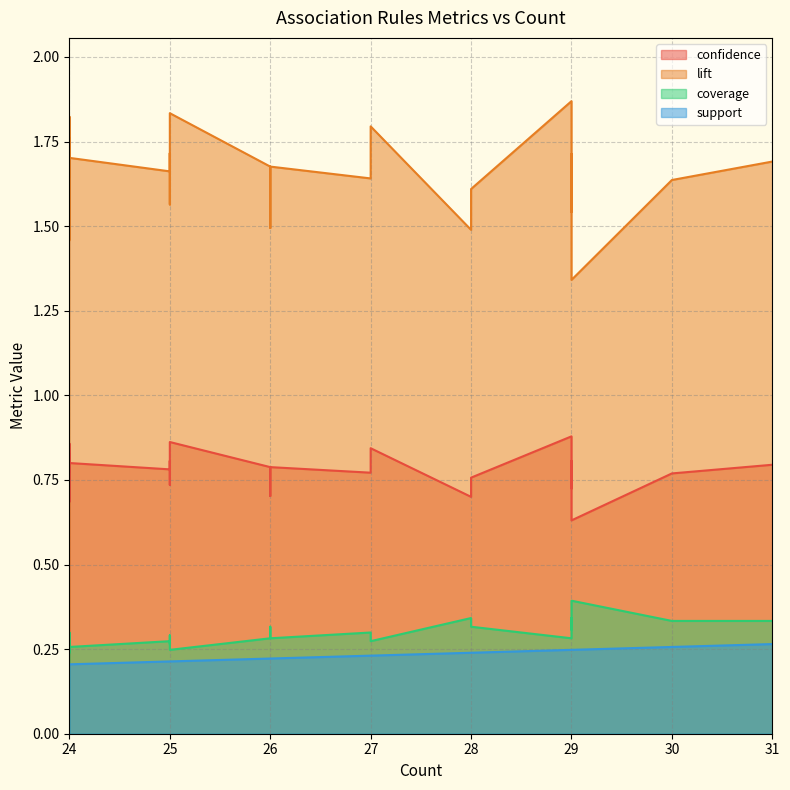

True or false: confidence and coverage cross at least once.

False